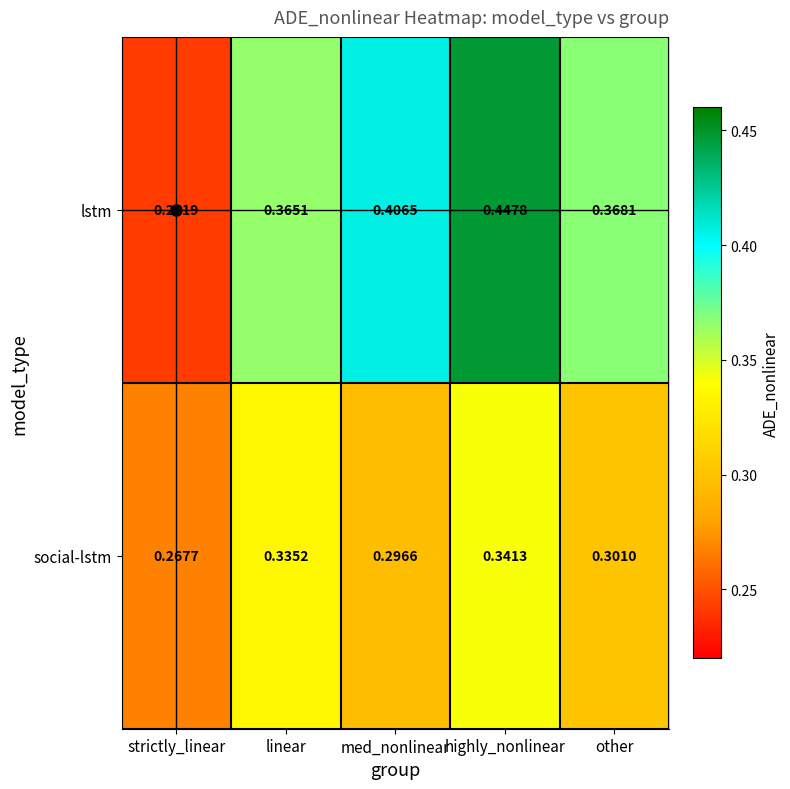

Between linear and highly_nonlinear, which series saw the biggest shift?

lstm